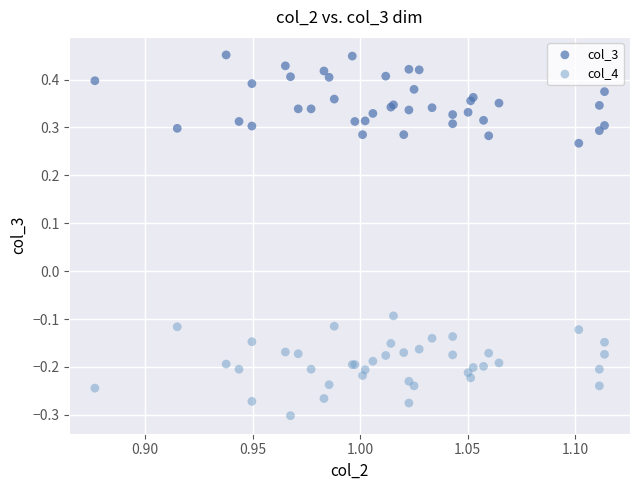

Which series contains the highest Y value?

col_3